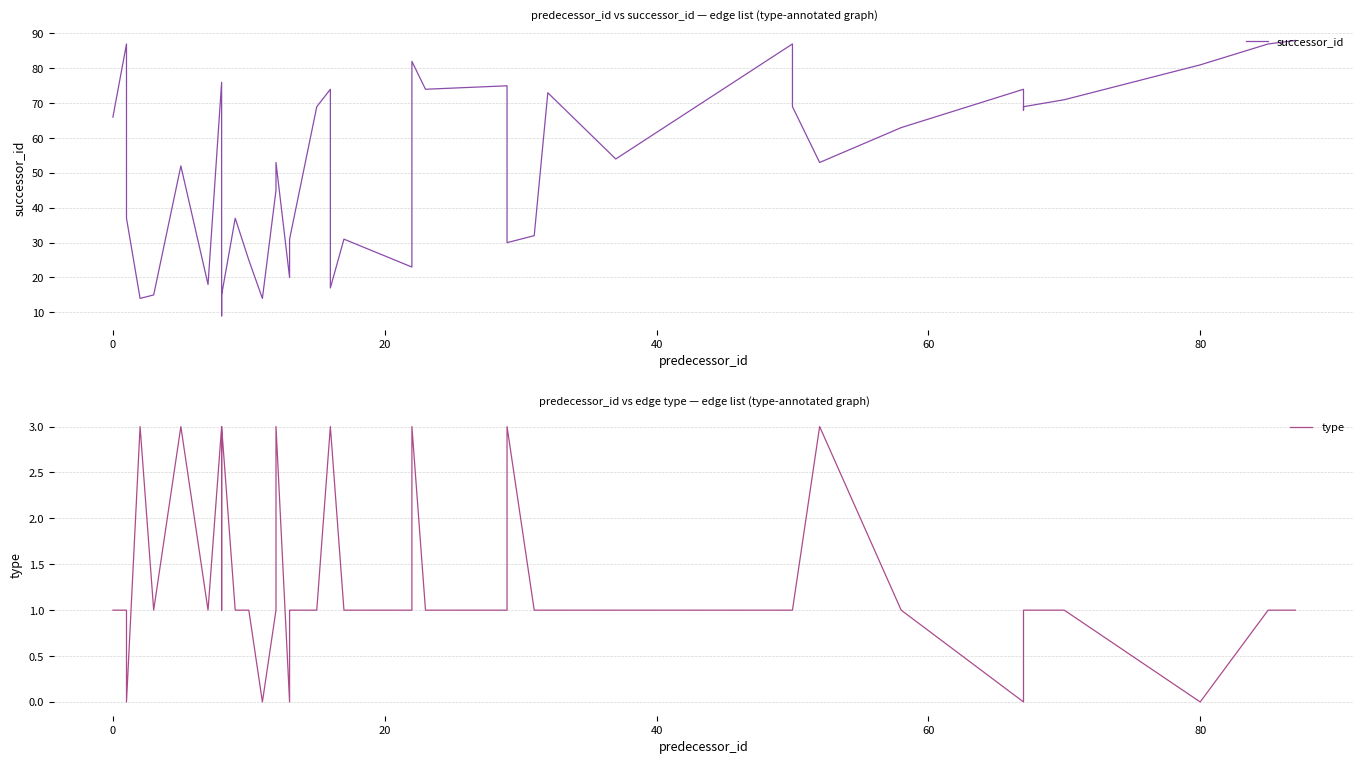

The value of type at 8 is 1. True or false?

True